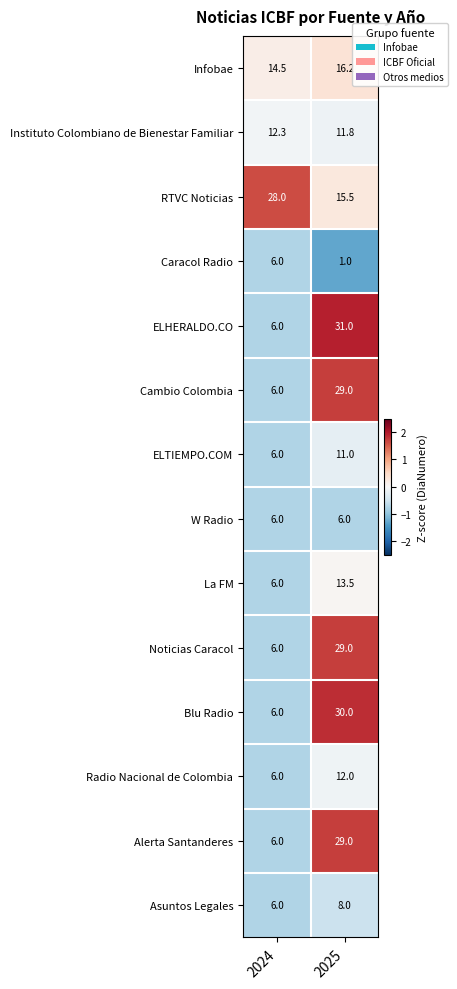

What is the minimum value shown in the chart?

1.0